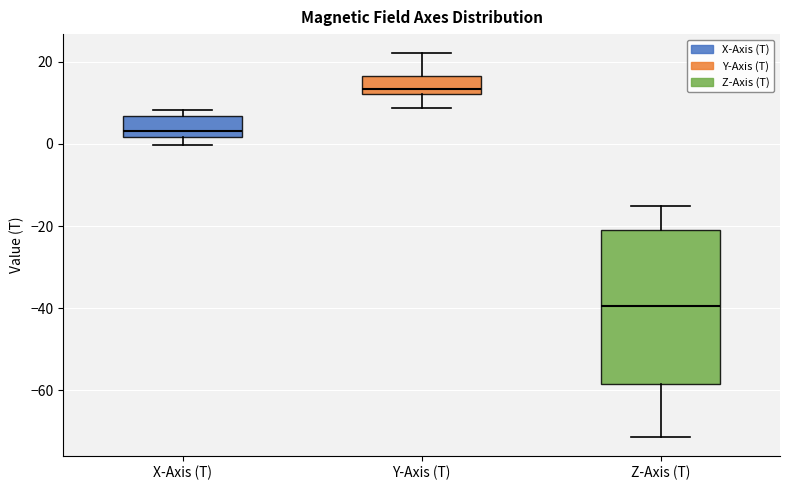

Comparing the boxes themselves (not the whiskers), which one is the tallest?

Z-Axis (T)